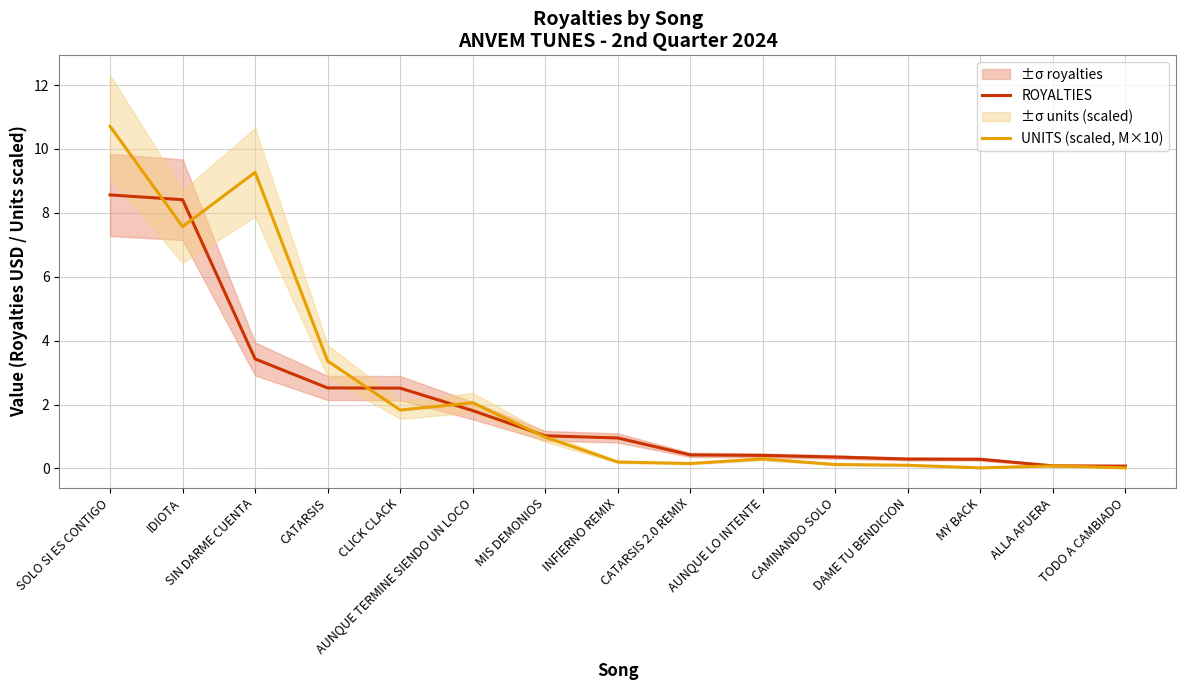

What is the total value across all series at AUNQUE TERMINE SIENDO UN LOCO?

3.9